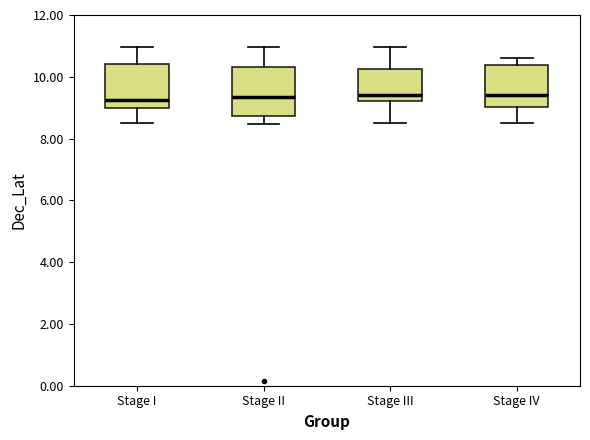

Where is the upper edge of the box for Stage IV on the y-axis? The values are not printed on the chart, so give them approximately, as read against the axis.

10.4